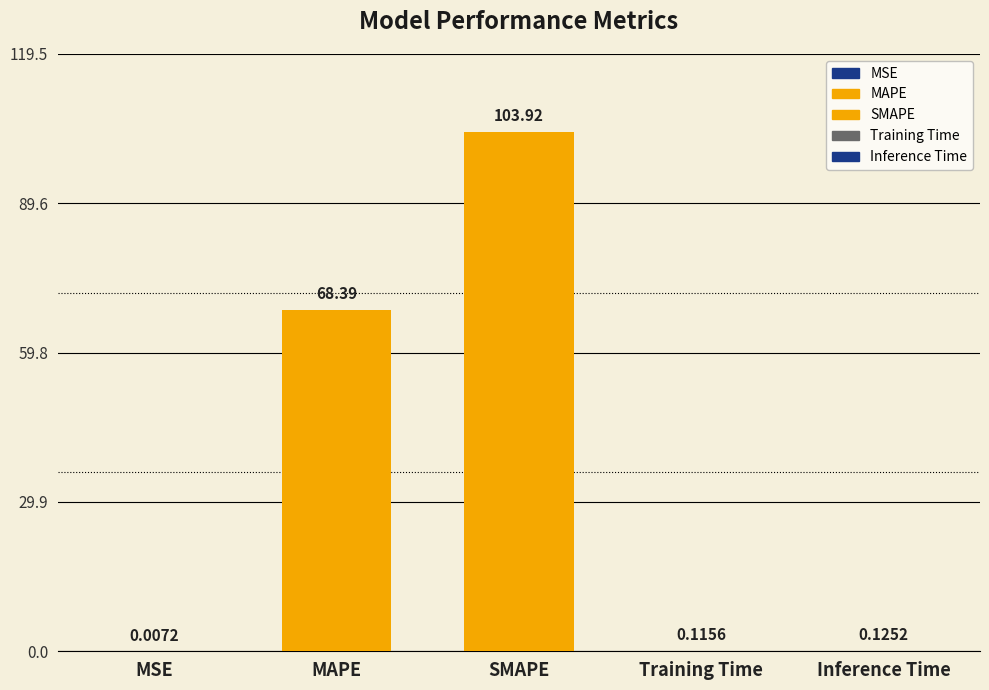

The chart shows a value of 0.1 at Inference Time. True or false?

True